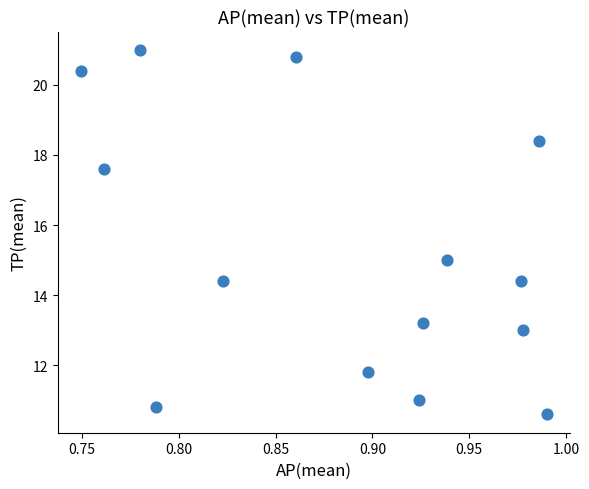

What is the range of Y values (max minus min)?

10.4